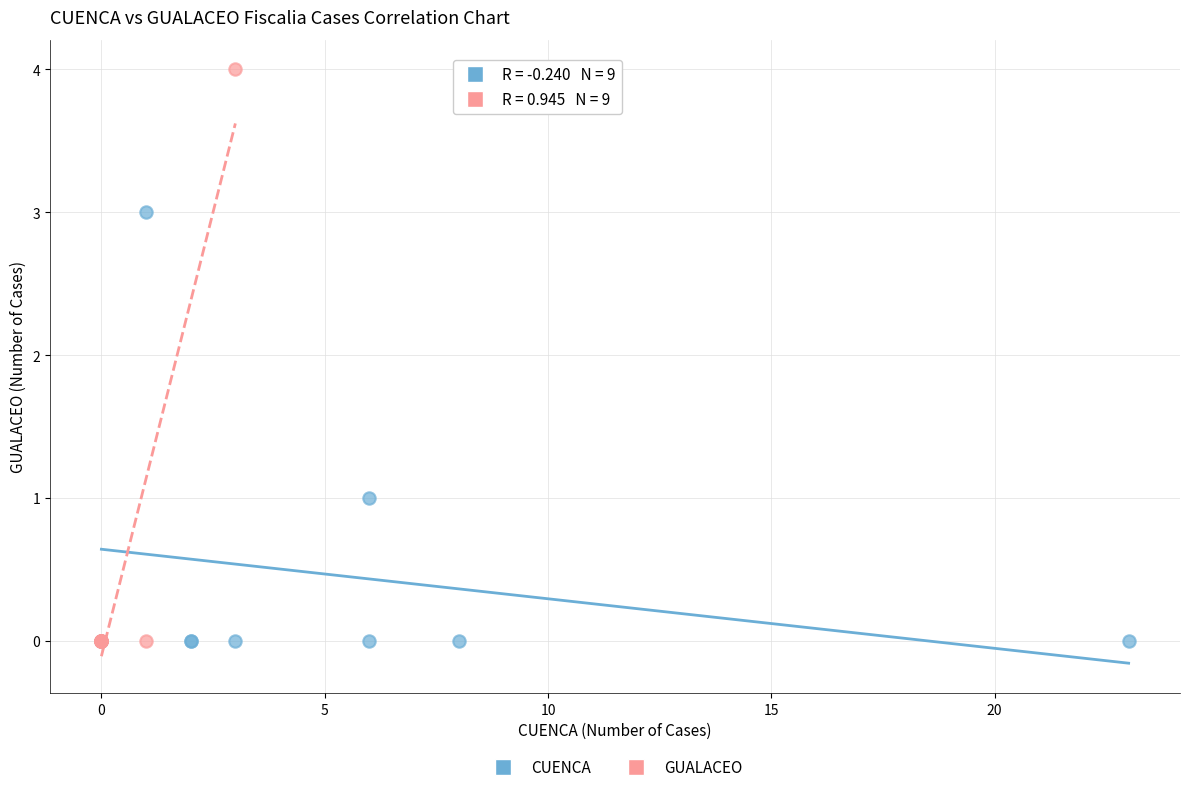

Which series contains the highest Y value?

GUALACEO